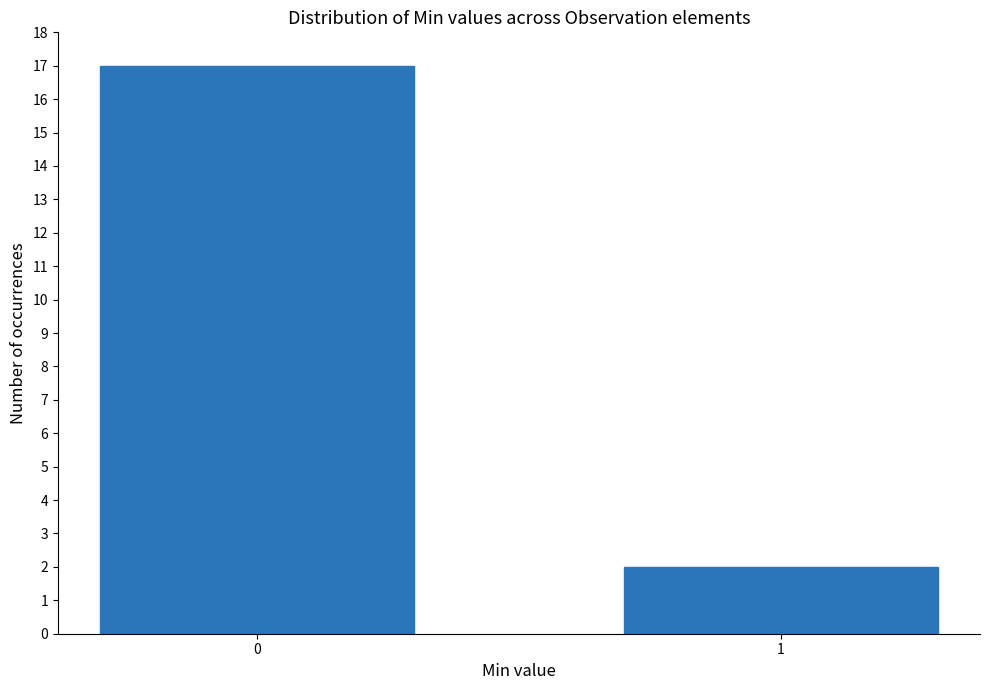

What is the change in value from 0 to 1?

-15